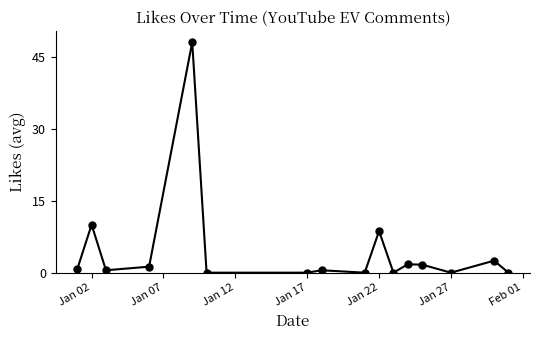

What is the sum of all values?

75.5